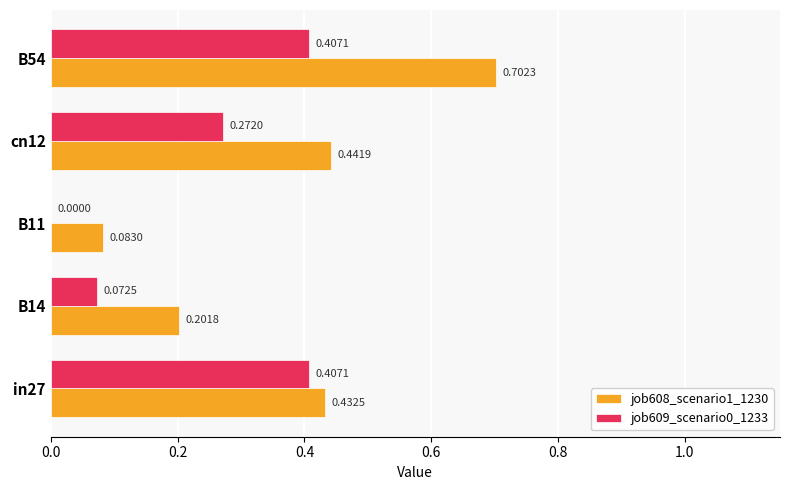

What is the maximum value shown in the chart?

0.7